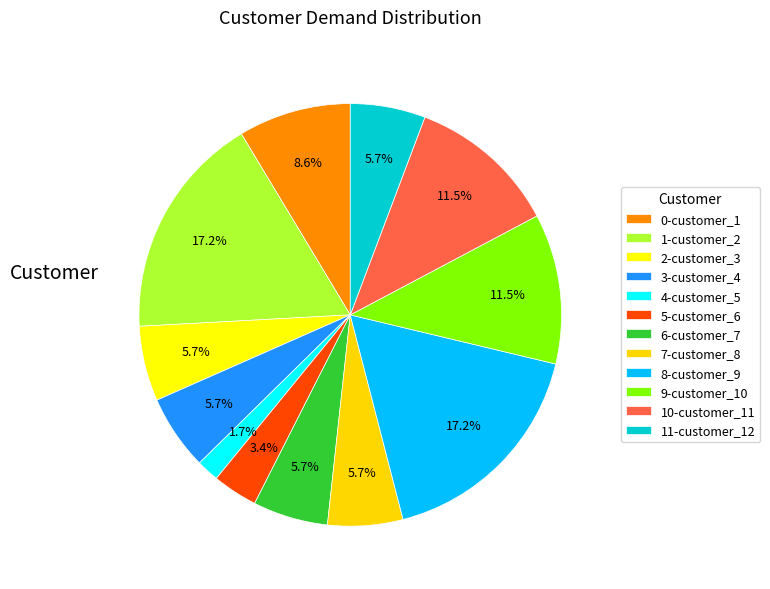

Which slice is the largest?

customer_2